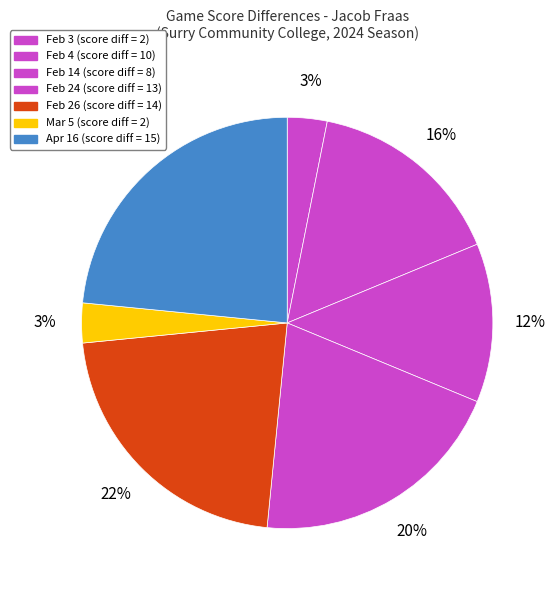

Combined, what portion of the pie is Feb 24 and Feb 26?

42.2%